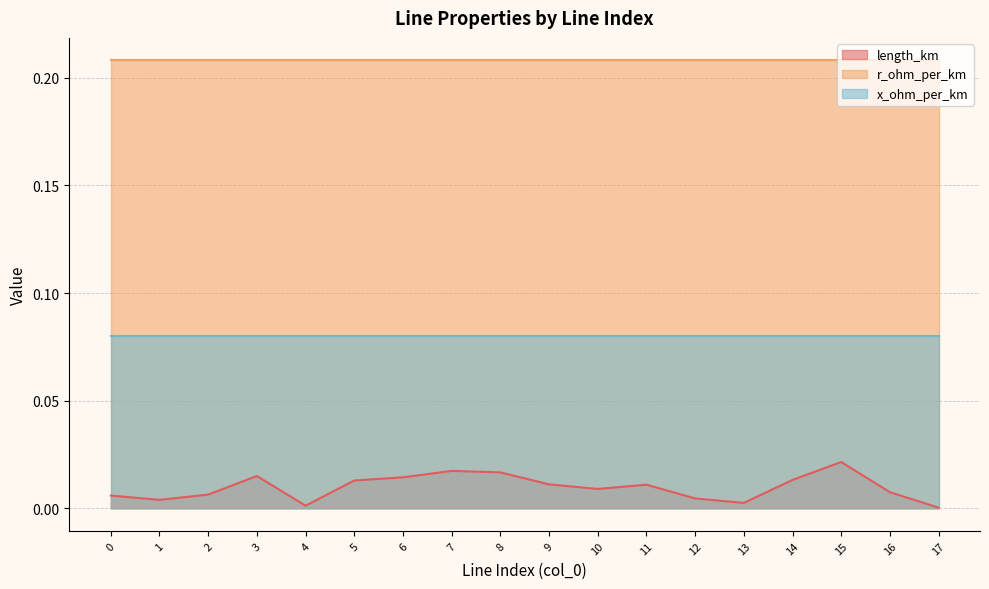

True or false: x_ohm_per_km and length_km intersect in this chart.

False